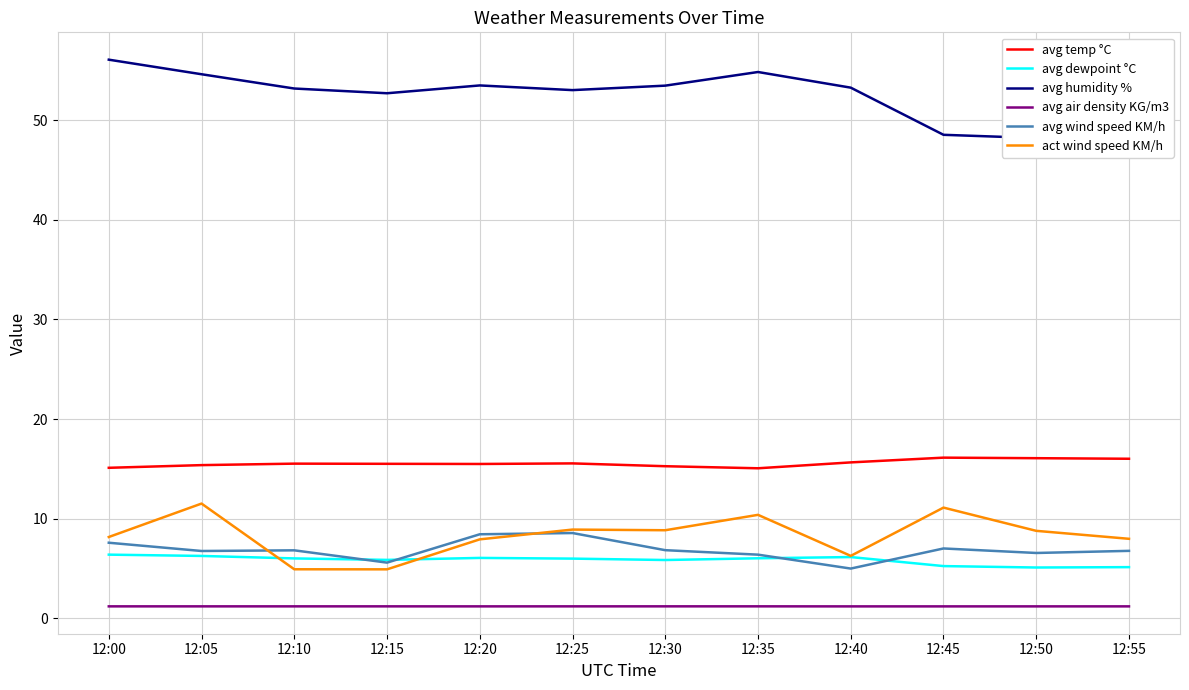

What are all the series names shown in the legend?

avg temp °C, avg dewpoint °C, avg humidity %, avg air density KG/m3, avg wind speed KM/h, act wind speed KM/h